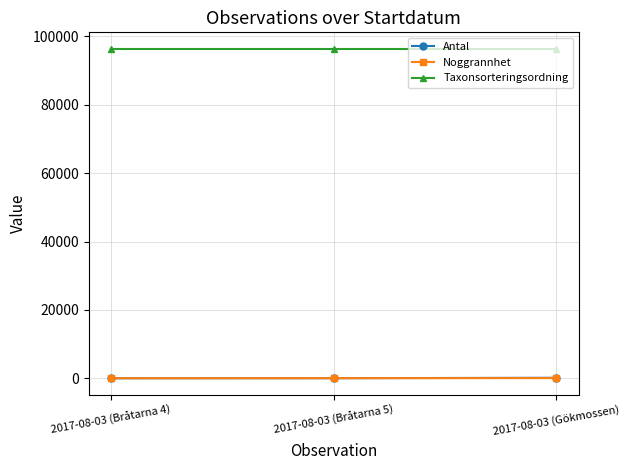

What is the label of the 2nd point from the left?

2017-08-03 (Bråtarna 5)